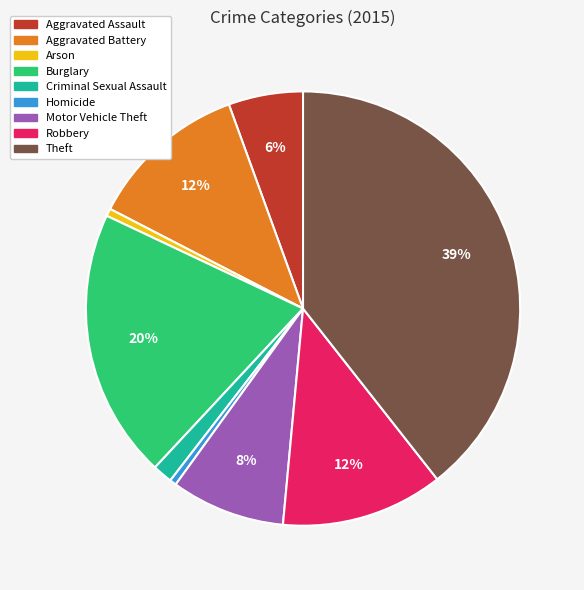

To the nearest percent, what portion does Motor Vehicle Theft represent?

8%